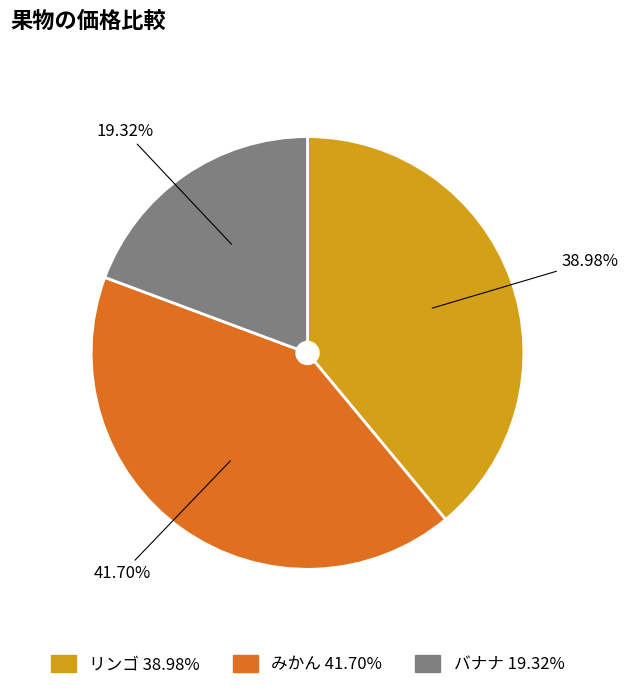

True or false: リンゴ accounts for 50% of the total.

False